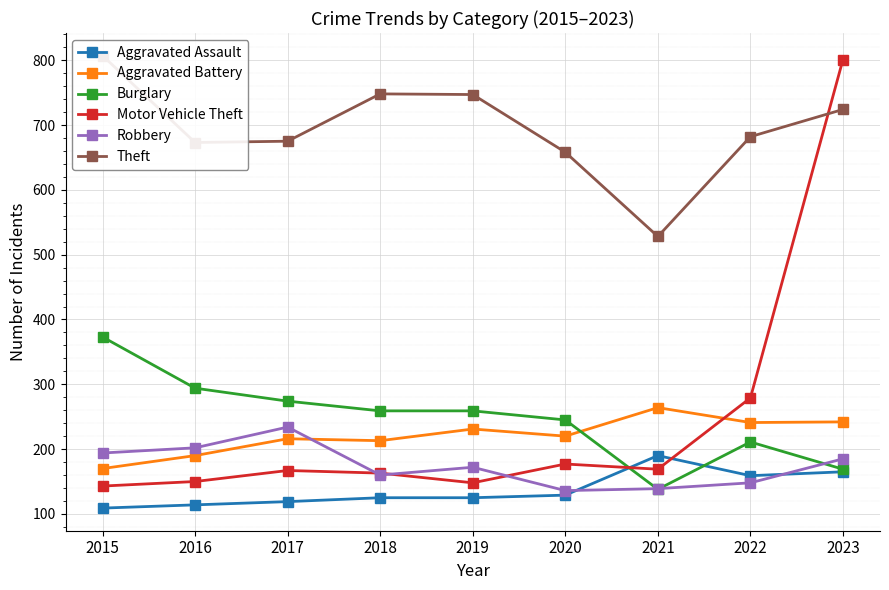

What is the smallest value displayed?

109